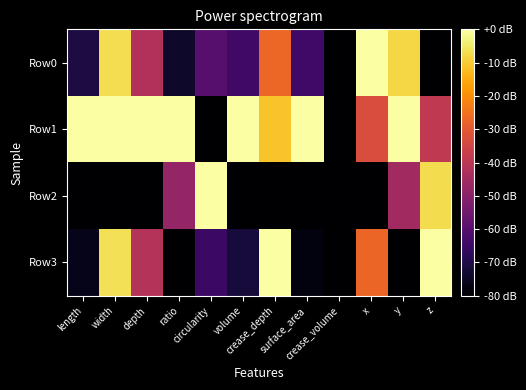

Reading left to right, what are all the values shown in this chart?

Row0: length=-70.9	width=-6.6	depth=-41.9	ratio=-73.9	circularity=-59.7	volume=-64.3	crease_depth=-26.9	surface_area=-63.9	crease_volume=-80.0	x=0.0	y=-8.1	z=-80.0
Row1: length=0.0	width=0.0	depth=0.0	ratio=0.0	circularity=-80.0	volume=0.0	crease_depth=-11.2	surface_area=0.0	crease_volume=-80.0	x=-33.0	y=0.0	z=-38.8
Row2: length=-80.0	width=-80.0	depth=-80.0	ratio=-47.5	circularity=0.0	volume=-80.0	crease_depth=-80.0	surface_area=-80.0	crease_volume=-80.0	x=-80.0	y=-45.1	z=-7.0
Row3: length=-76.4	width=-6.3	depth=-41.5	ratio=-80.0	circularity=-65.1	volume=-71.7	crease_depth=0.0	surface_area=-77.8	crease_volume=-80.0	x=-27.2	y=-80.0	z=0.0